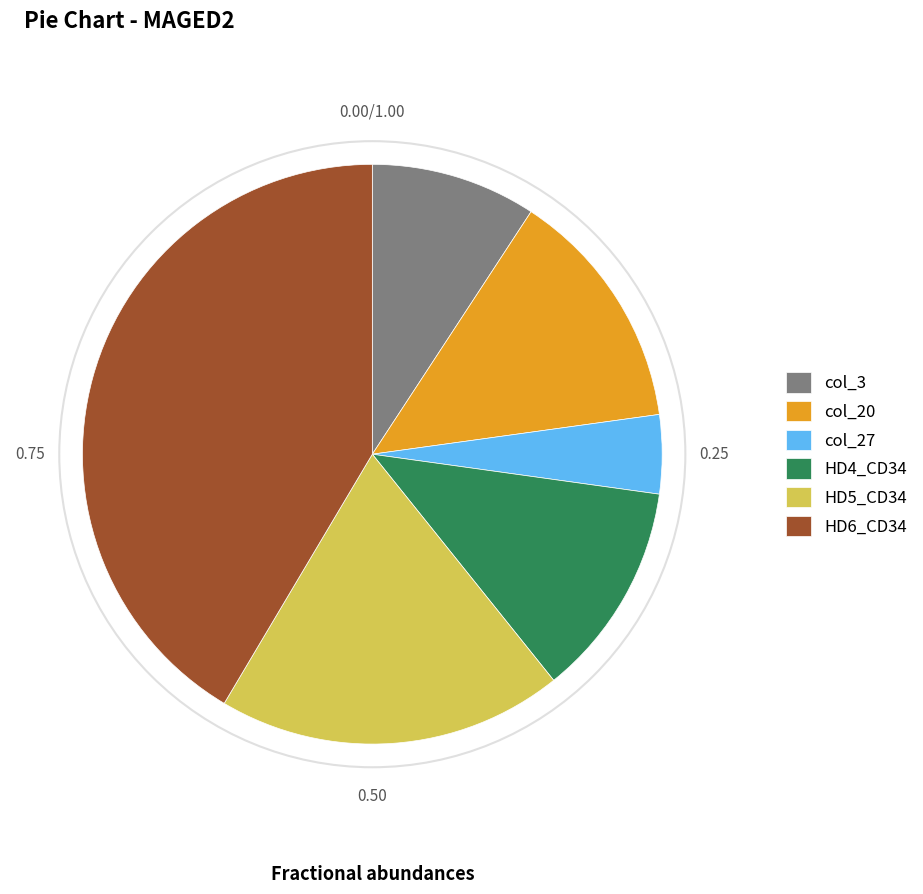

Which slice is the largest?

HD6_CD34